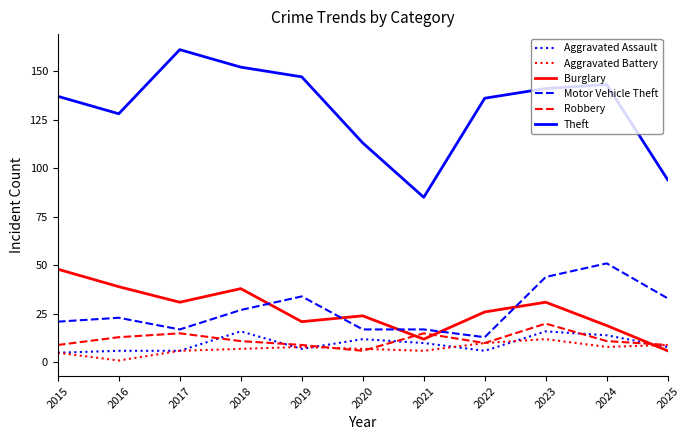

True or false: Burglary has a value of 48 at 2015.

True